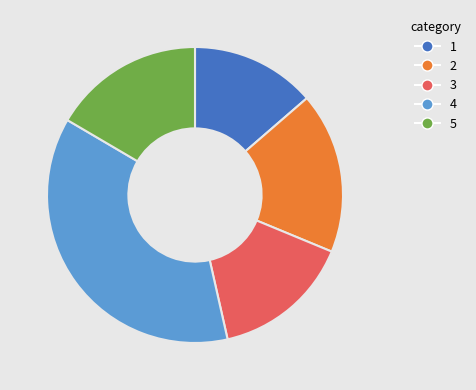

Is there any slice that represents more than half of the pie?

No